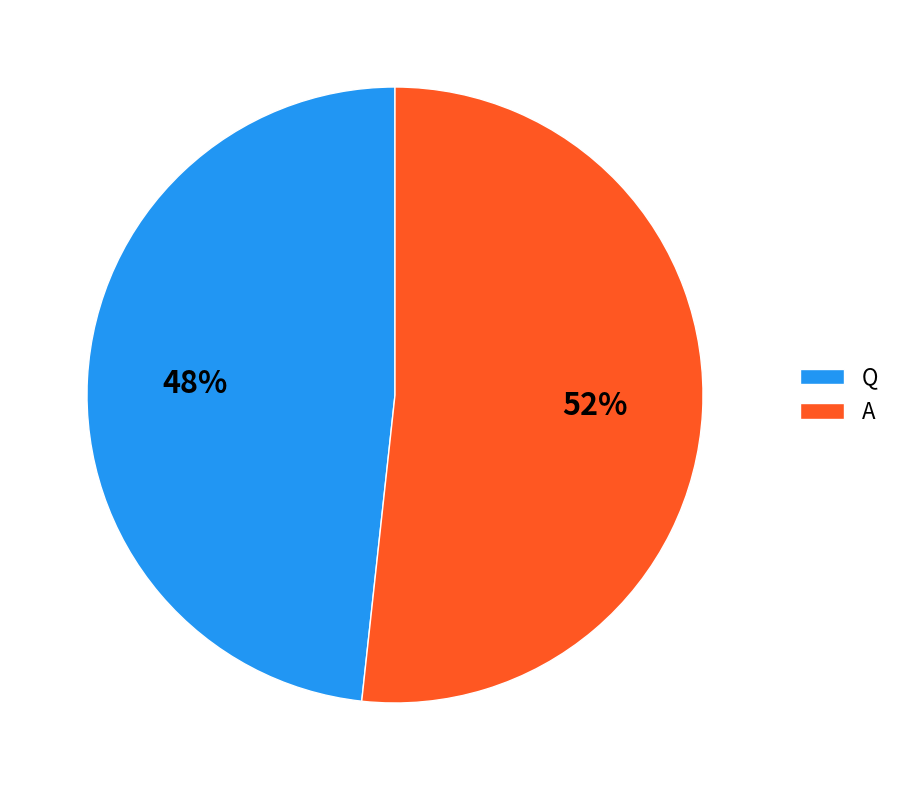

Count the number of slices in the pie.

2